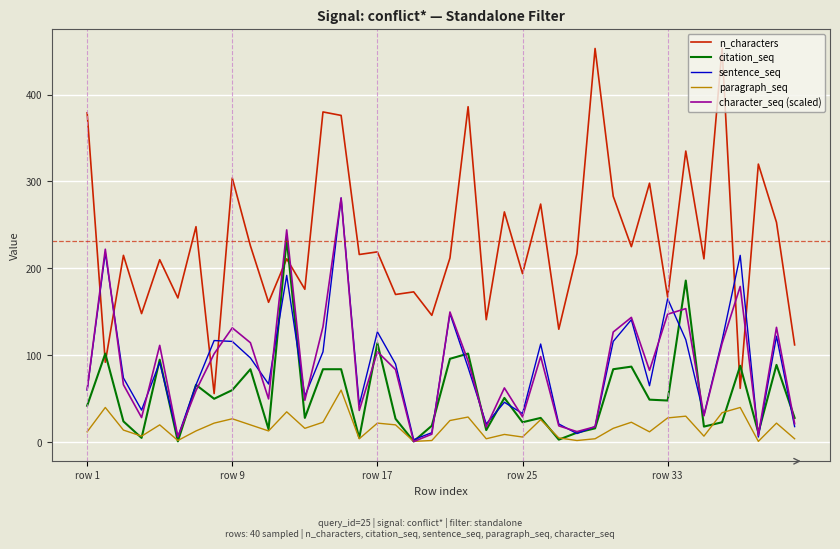

True or false: n_characters and citation_seq cross at least once.

True